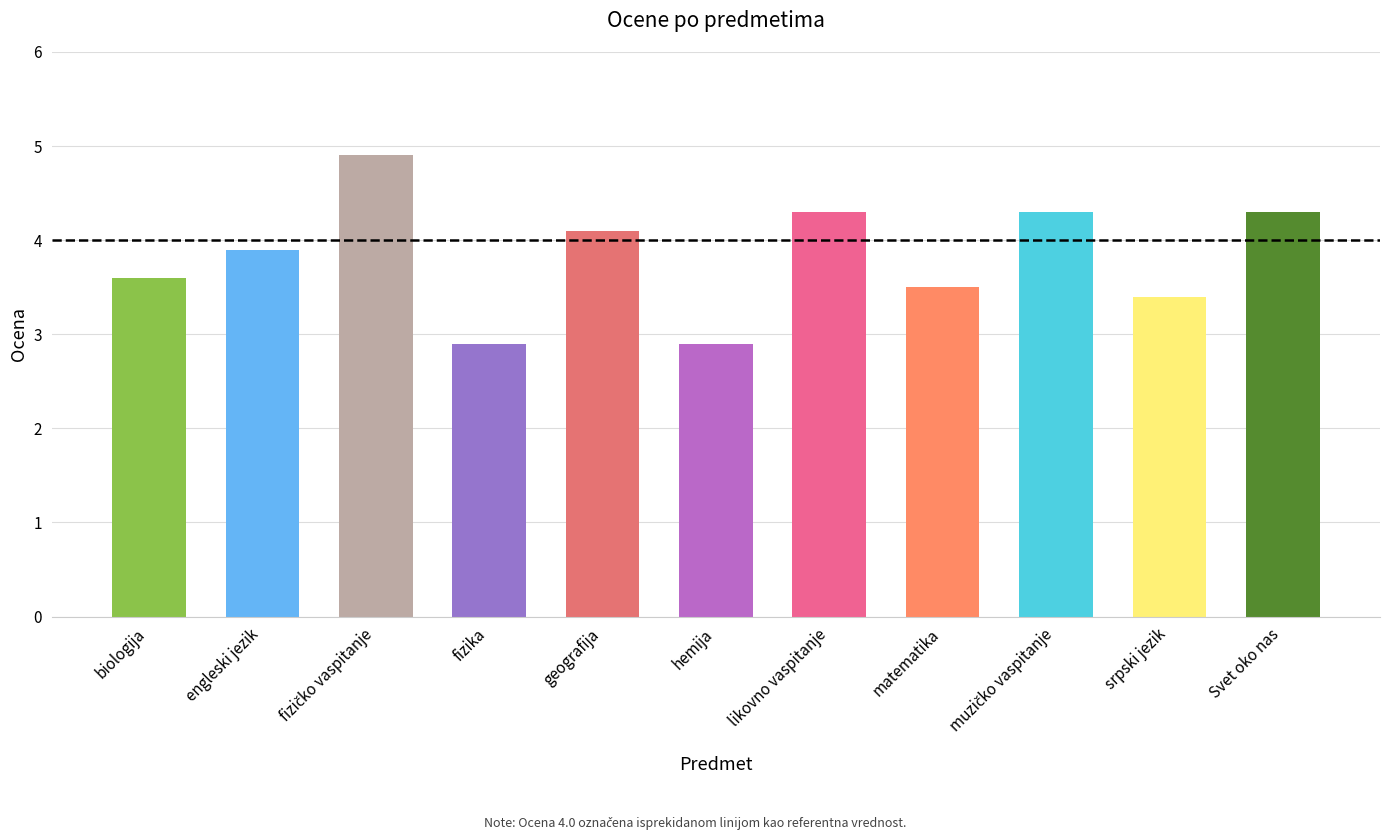

What is the greatest value displayed?

4.9